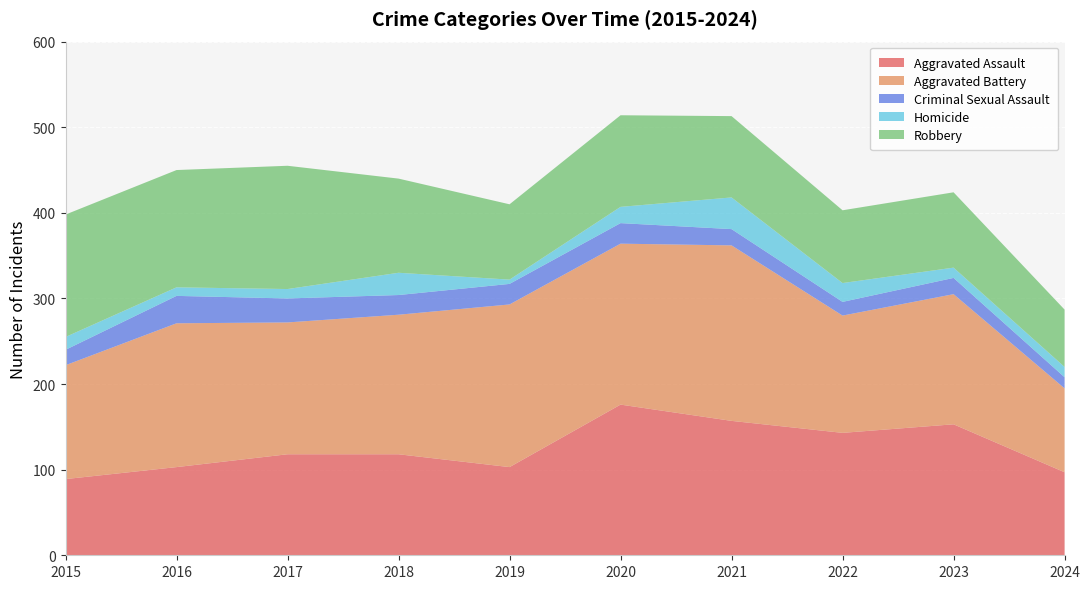

Reading left to right, list all the values displayed in this chart.

Aggravated Assault: 89	103	118	118	103	176	157	143	153	97
Aggravated Battery: 133	168	154	163	190	188	205	137	152	98
Criminal Sexual Assault: 18	32	28	23	24	24	19	16	19	13
Homicide: 15	10	11	26	5	19	37	22	12	12
Robbery: 143	137	144	110	88	107	95	85	88	67